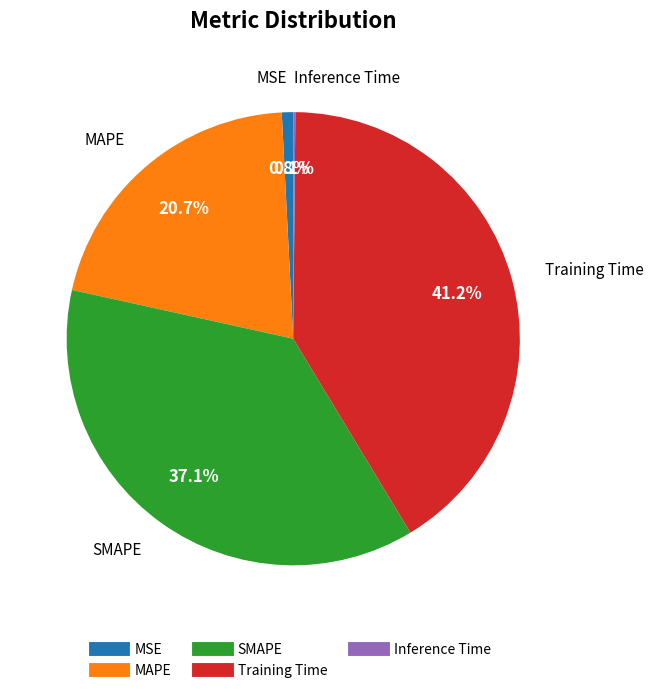

Which has a higher value, MAPE or MSE?

MAPE